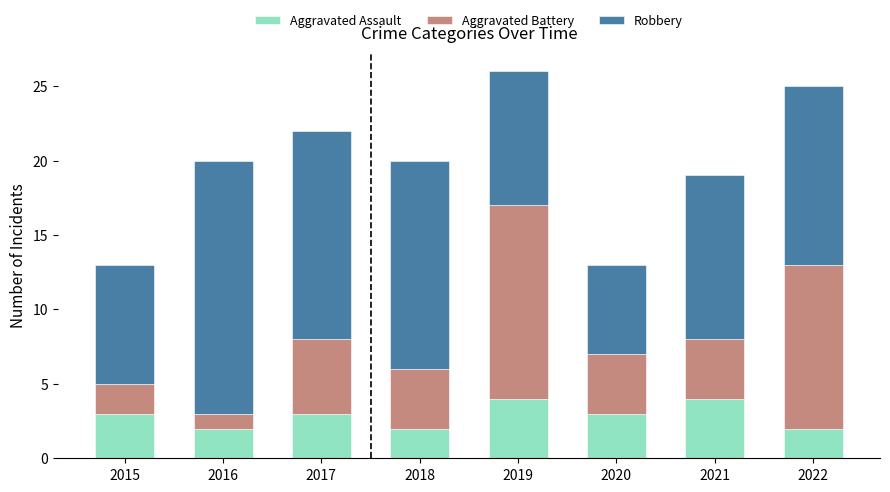

What is the total value across all series at 2018?

20